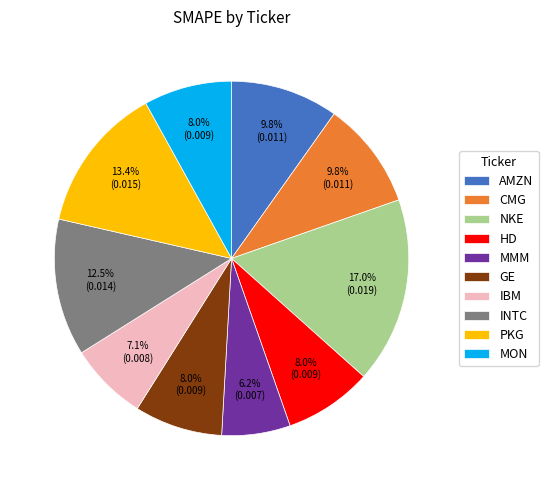

True or false: MON accounts for 8% of the total.

True